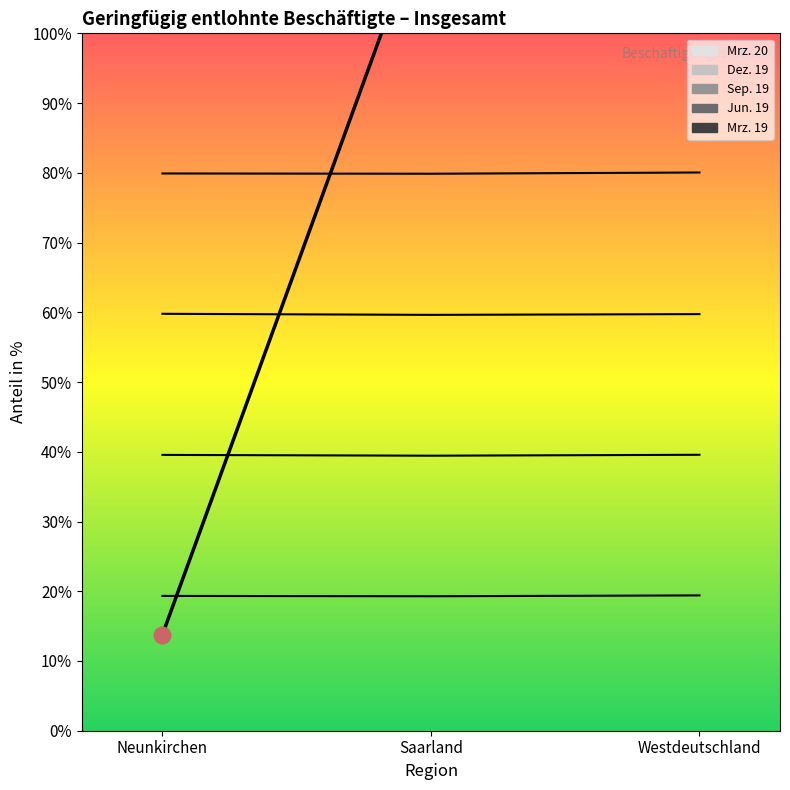

What is the maximum value shown in the chart?

8500.0